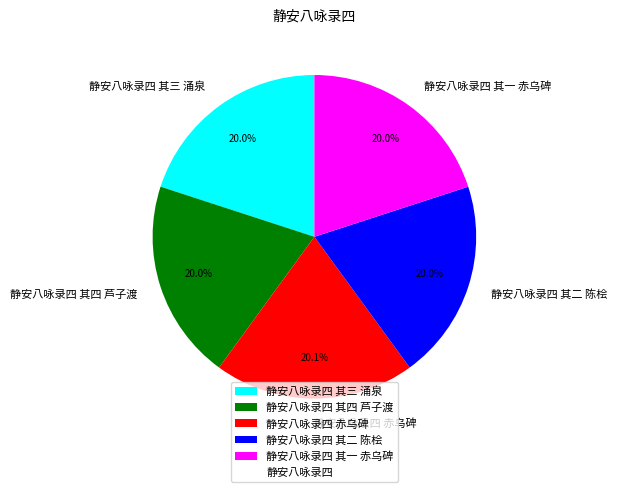

Approximately how many times larger is the value at 静安八咏录四 其三 涌泉 compared to 静安八咏录四 其二 陈桧?

1.0